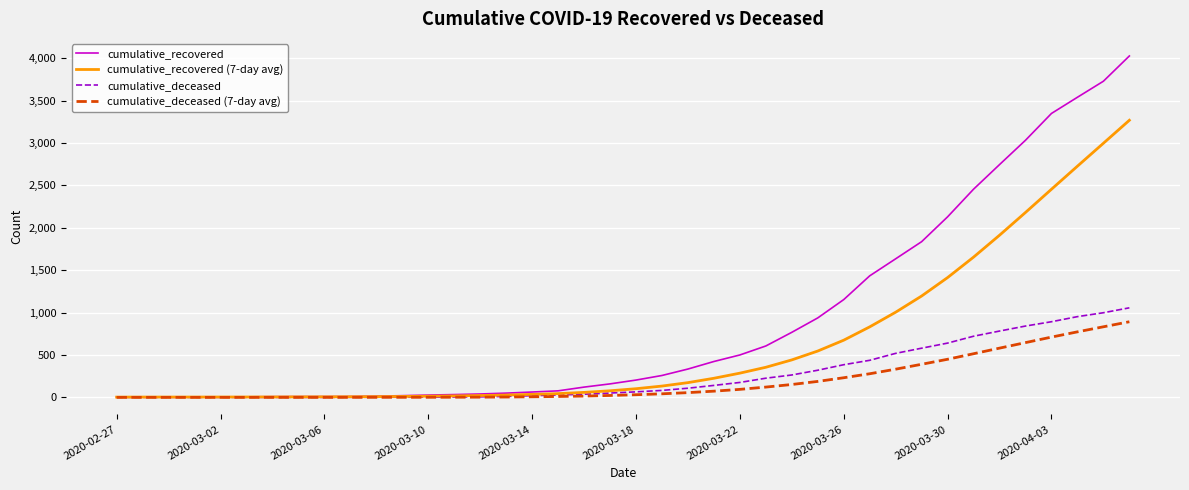

What is the highest value of the cumulative_deceased (7-day avg) series?

891.7